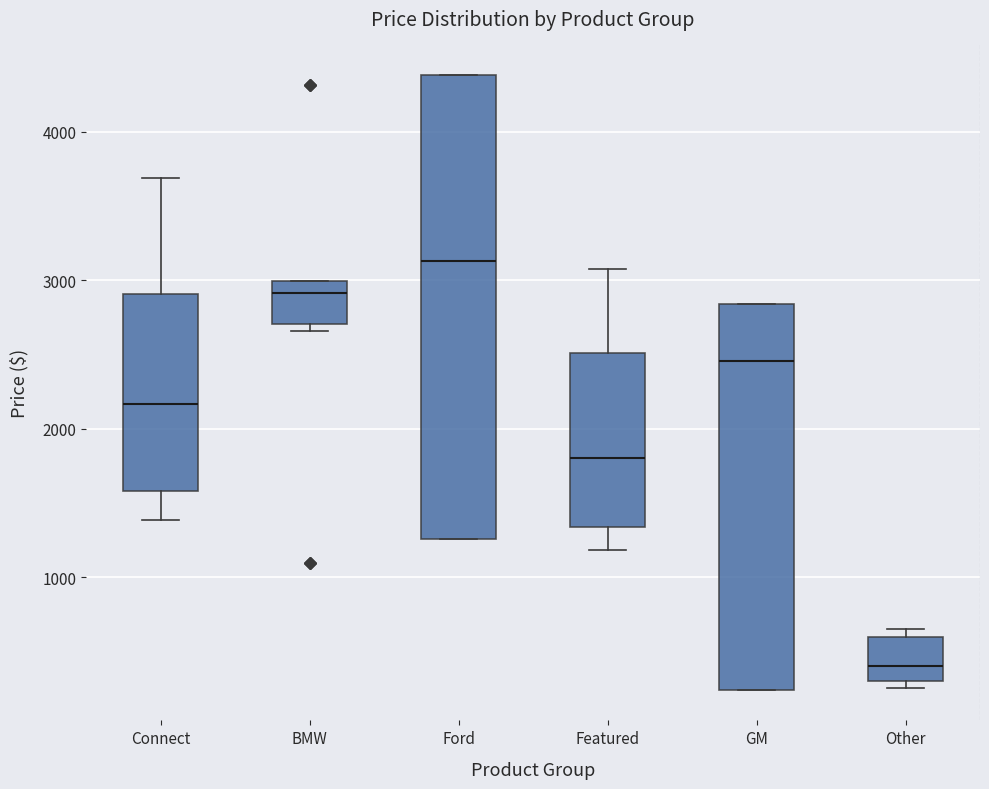

Which box has the lowest median line?

Other